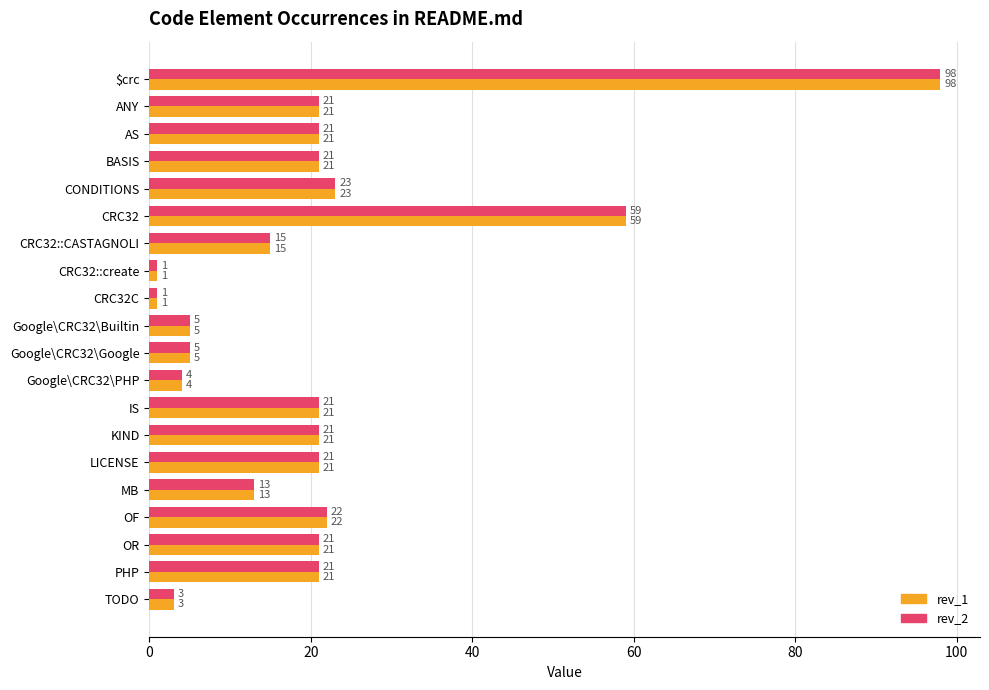

What is the maximum value shown in the chart?

98